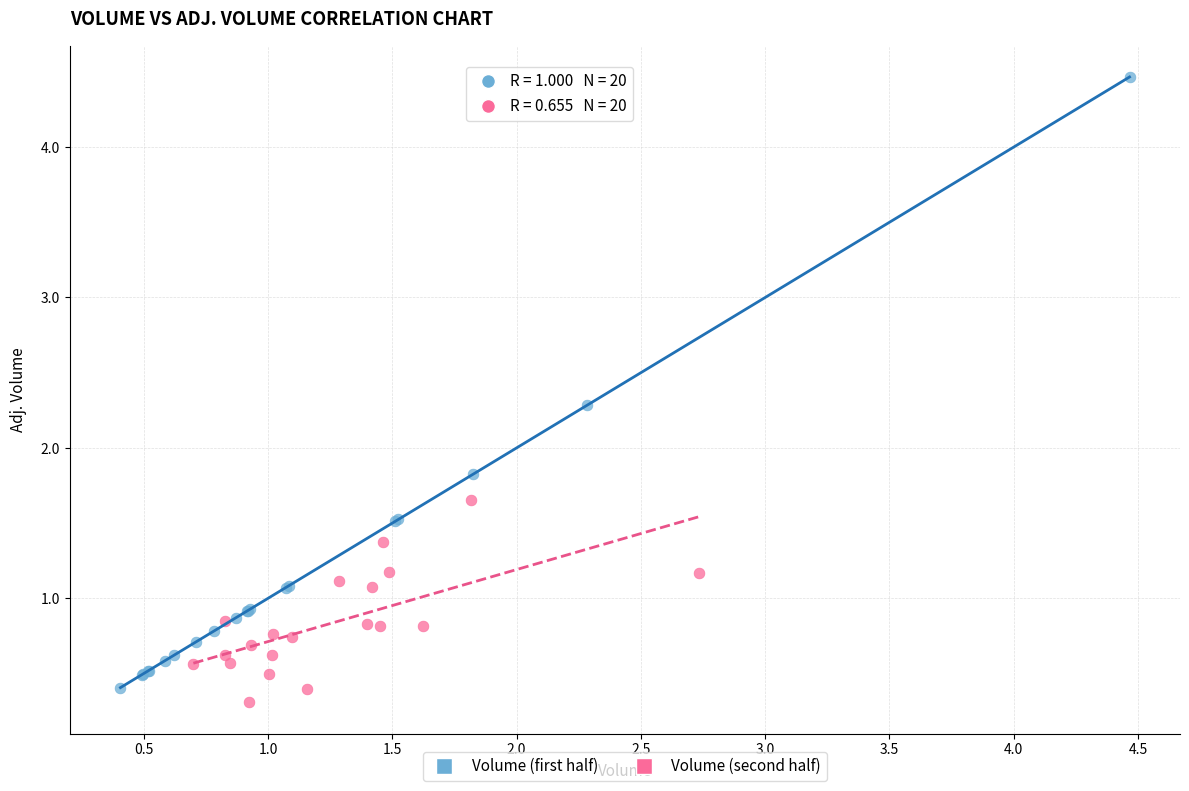

Which series has the largest Y range (max minus min)?

Volume (first half)